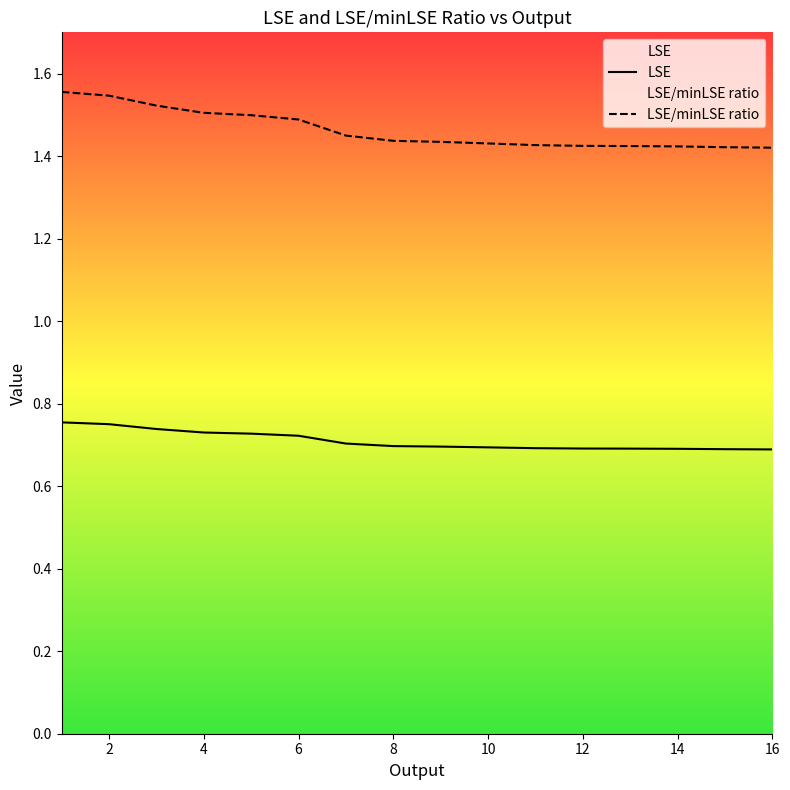

Which series has the largest range (max minus min)?

LSE/minLSE ratio